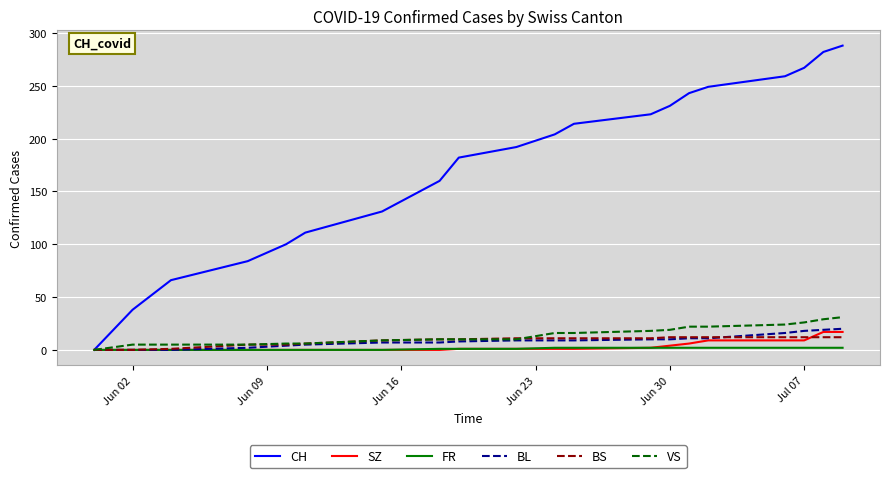

Count the number of data series in this chart.

6